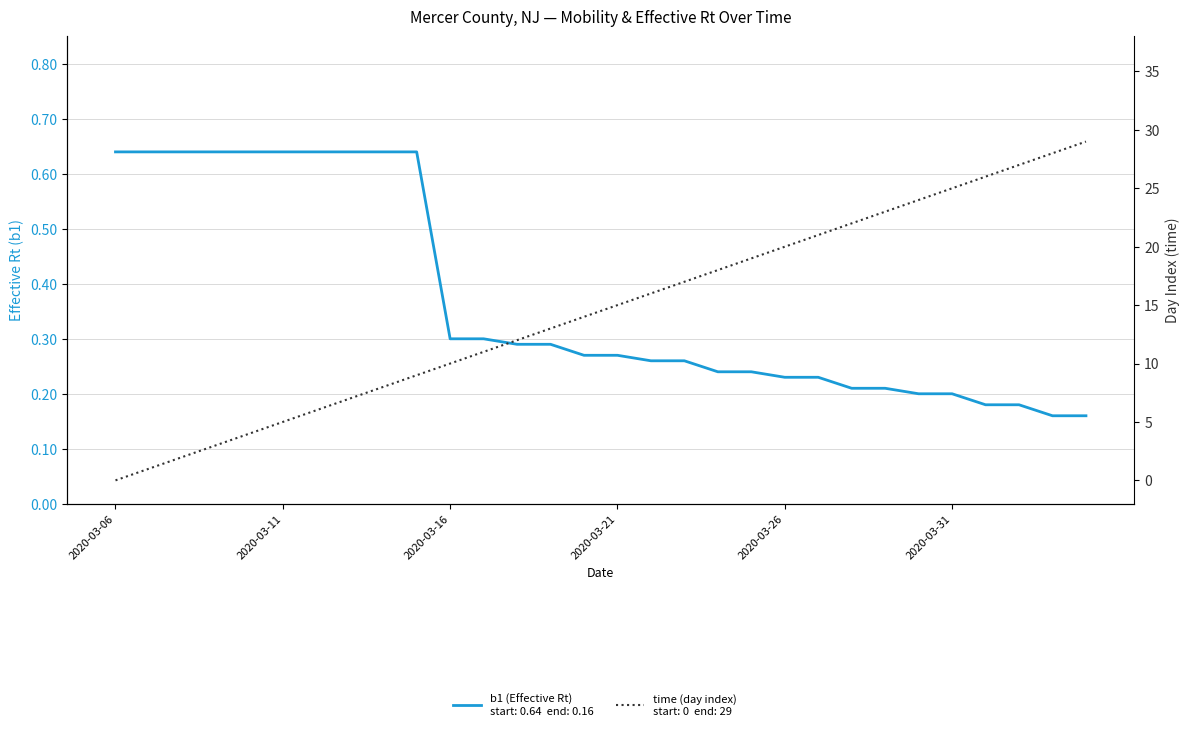

Which has a higher value, 2020-03-06 or 2020-03-26?

2020-03-06